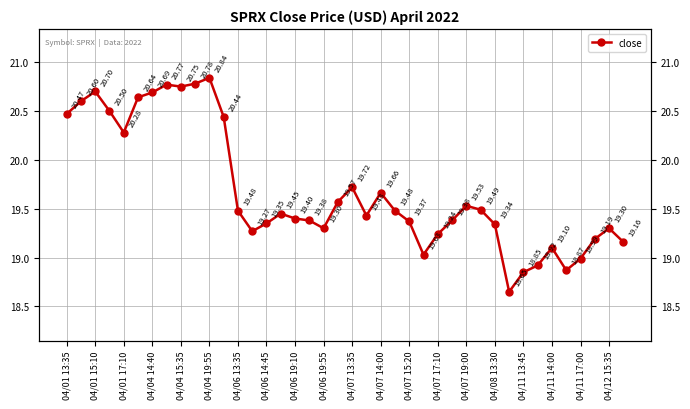

What position from the left is 04/11 14:00?

18